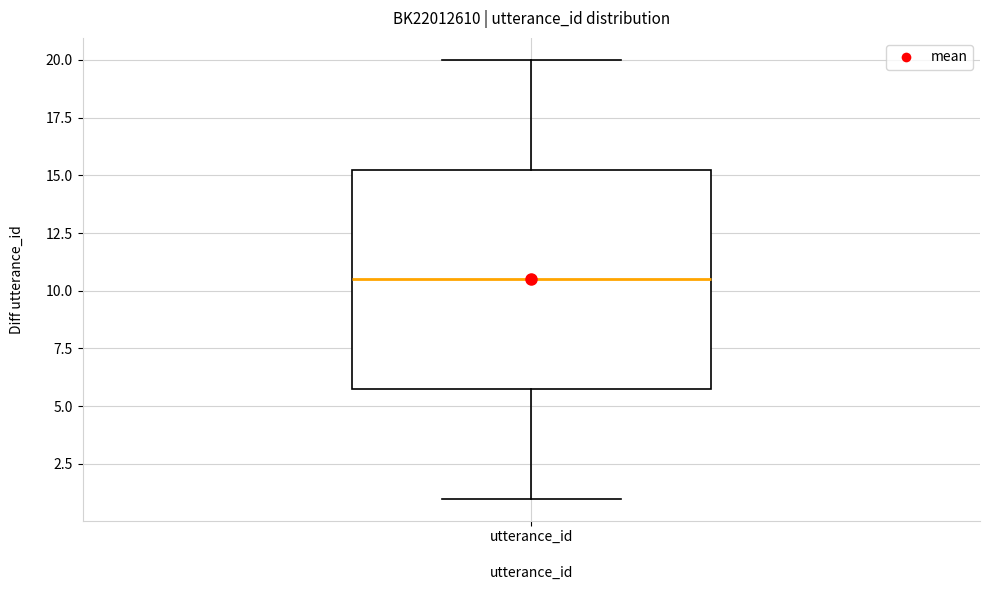

Transcribe this box plot: give where the median line is, the range the box spans, and where the two whiskers end, as read against the y-axis. The values are not printed on the chart, so give them approximately, as read against the axis.

median 10.5, box 6.0 to 15.5, whiskers 1.0 to 20.0